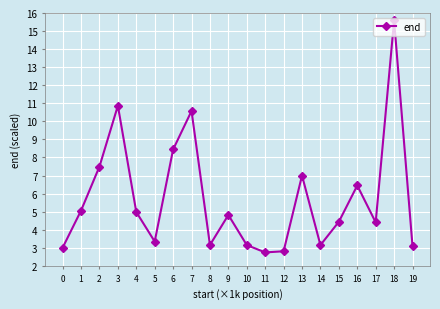

What value does the data have at 1?

5.1